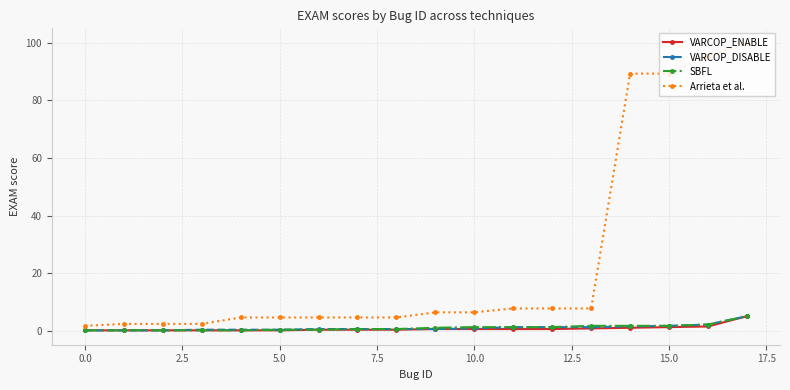

How many categories are shown in the chart?

18